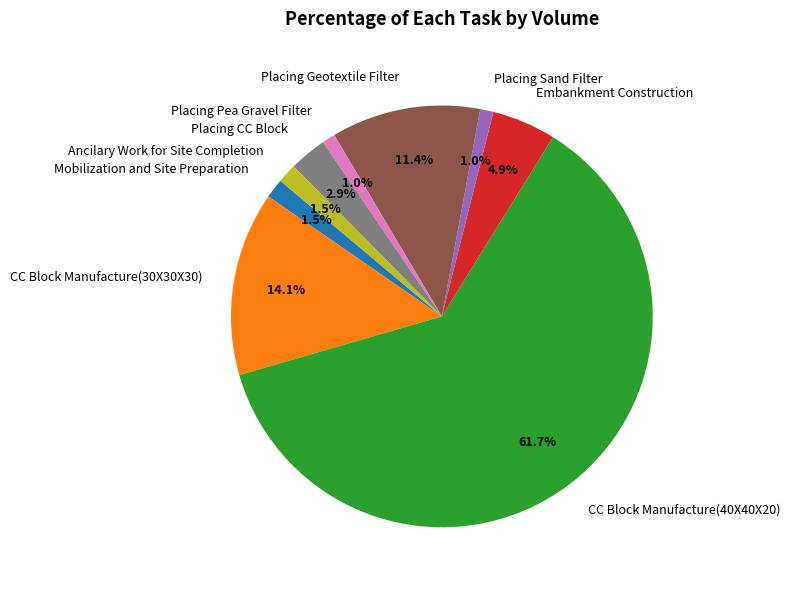

The Placing CC Block slice represents 3% of the pie. True or false?

True